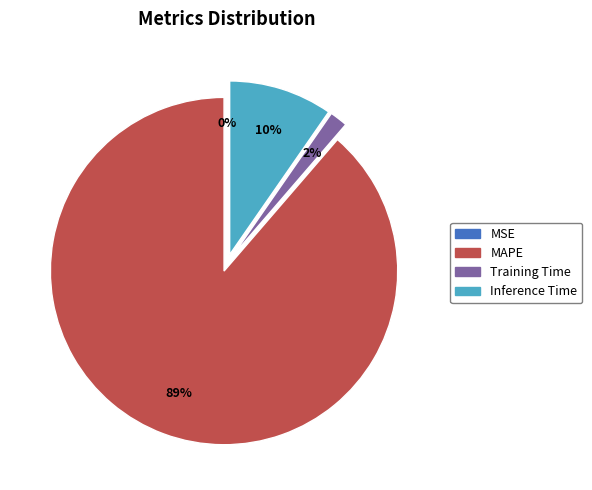

To the nearest percent, what is the average slice percentage?

25%